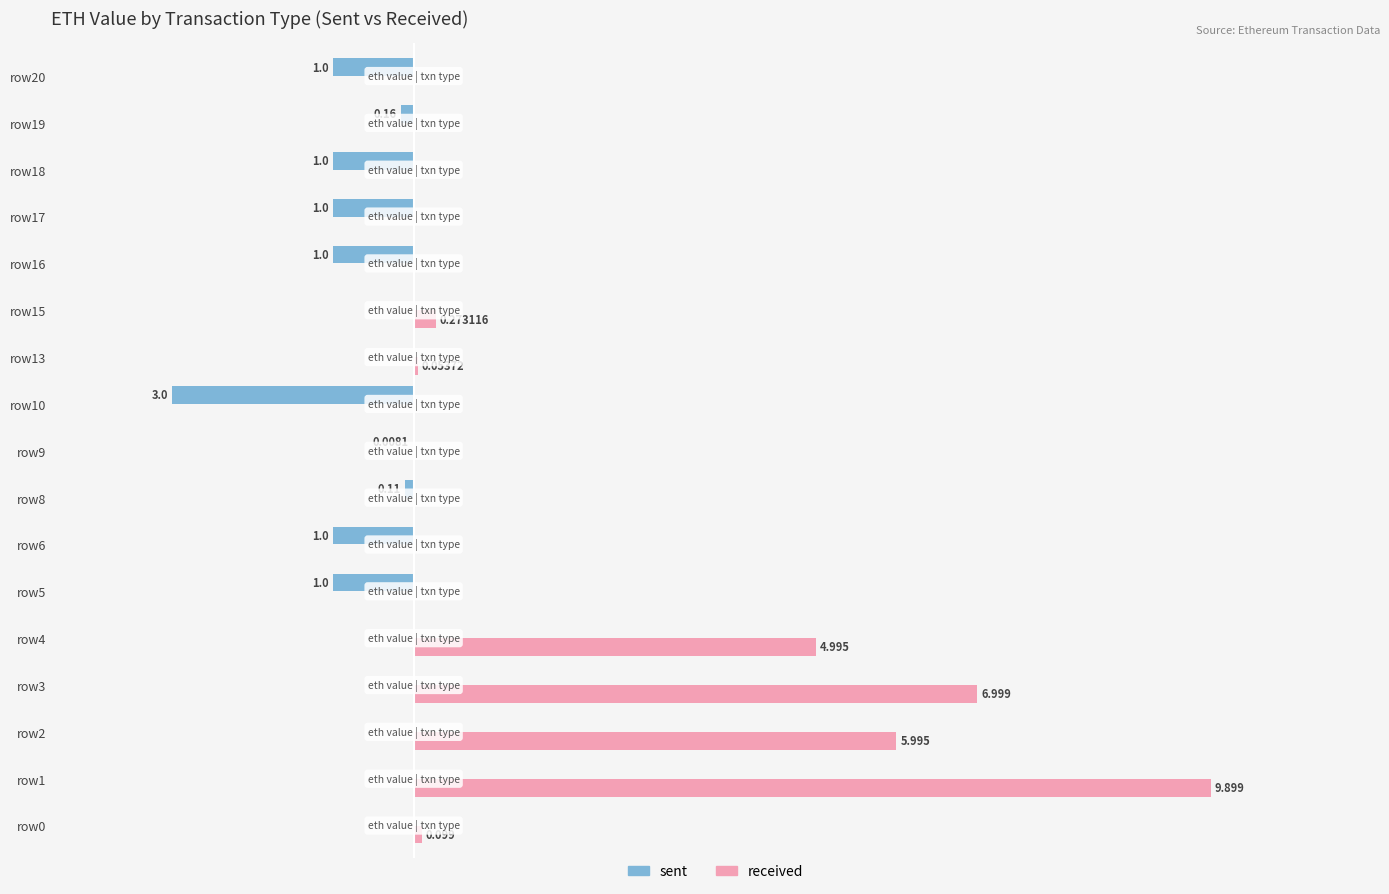

Is the value of sent at row18 greater than the value of received at row5?

No